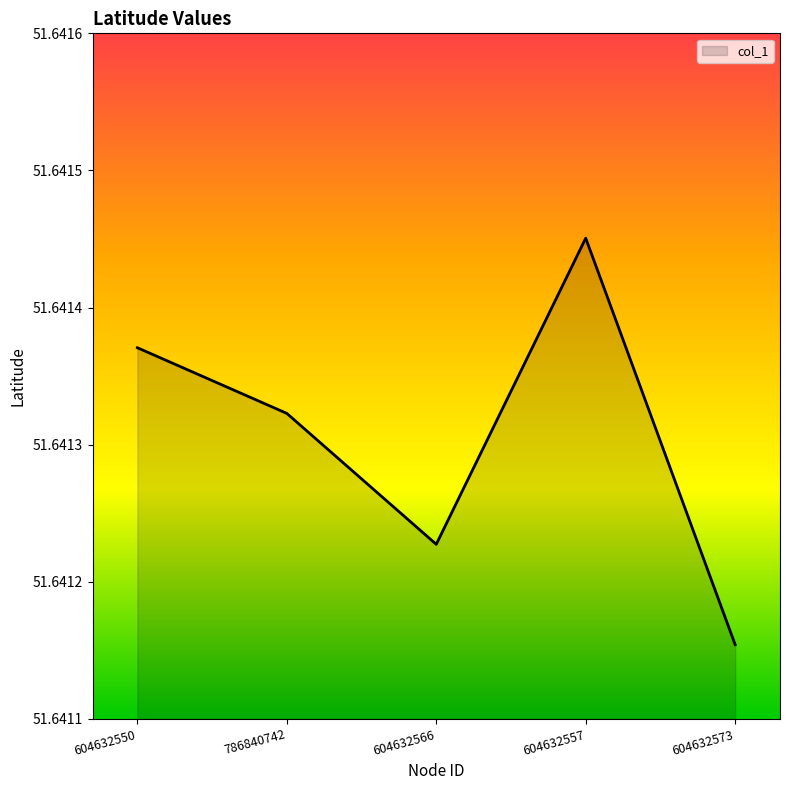

At which category does the data reach its first local valley?

604632566